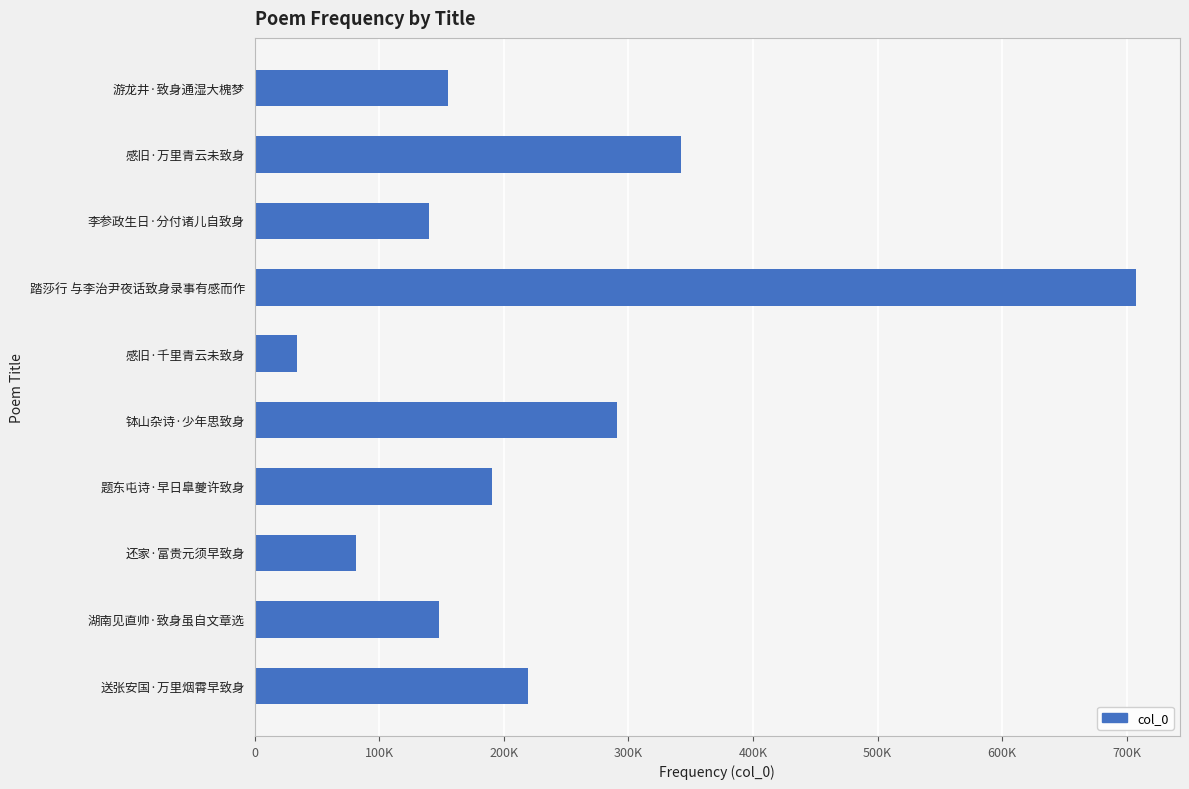

What is the sum of all values?

2308589